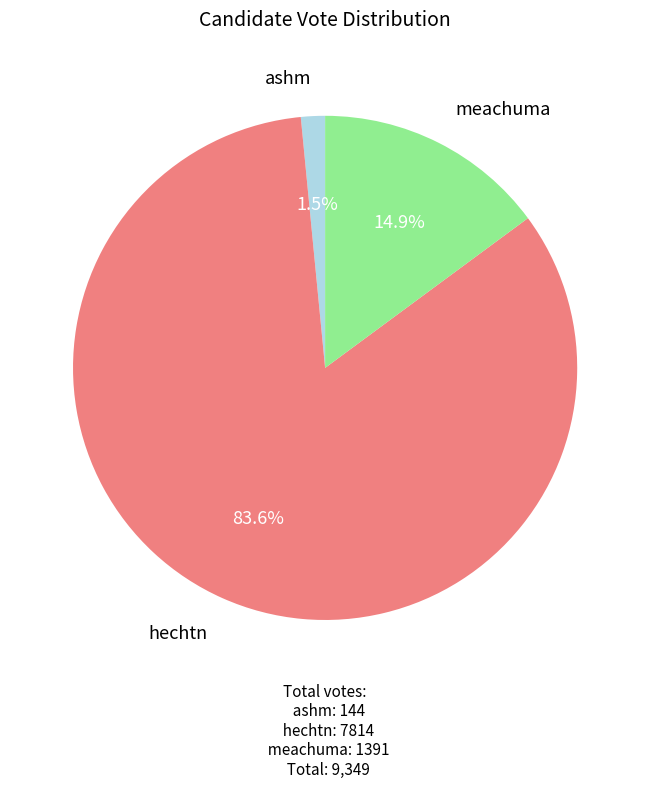

Rank the categories by value from highest to lowest.

hechtn, meachuma, ashm